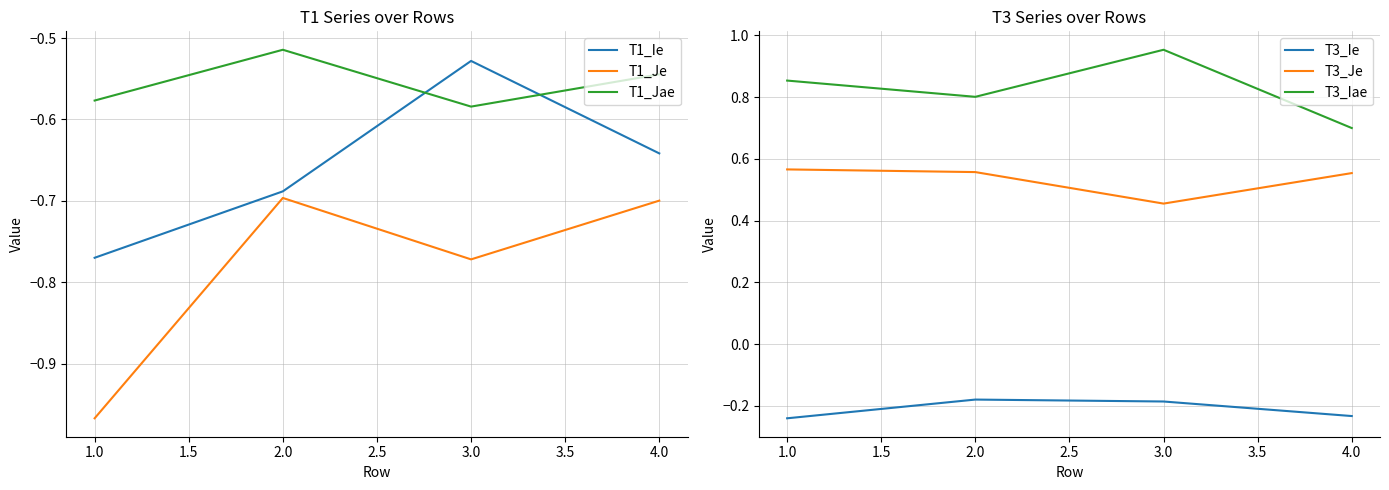

True or false: T1_Jae has a value of -0.4 at 3.0.

False